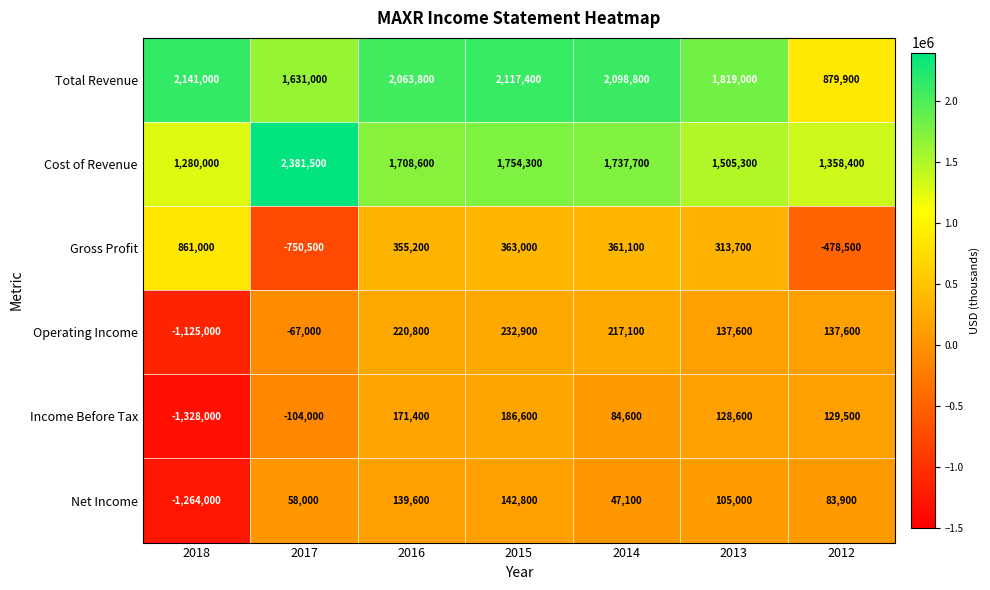

What is the difference between the maximum and minimum values in the Income Before Tax series?

1514600